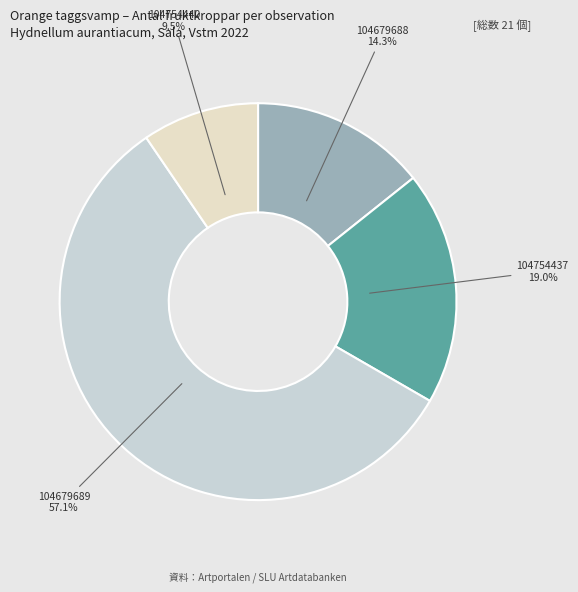

Does any single category account for the majority?

Yes